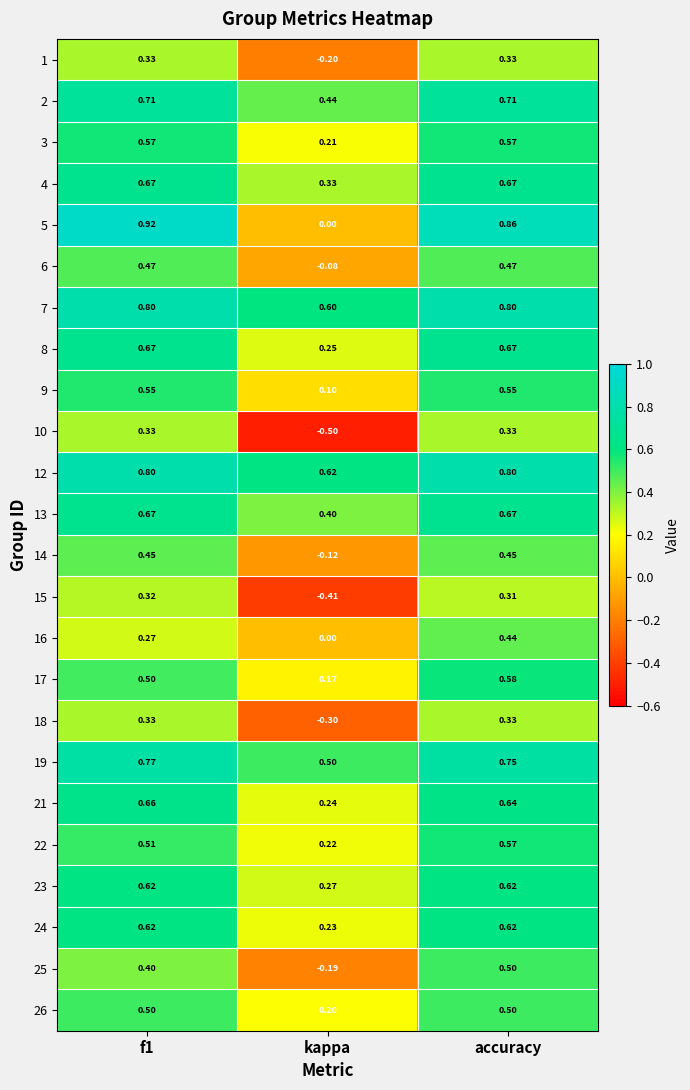

At which label is 13 closest to 0?

kappa